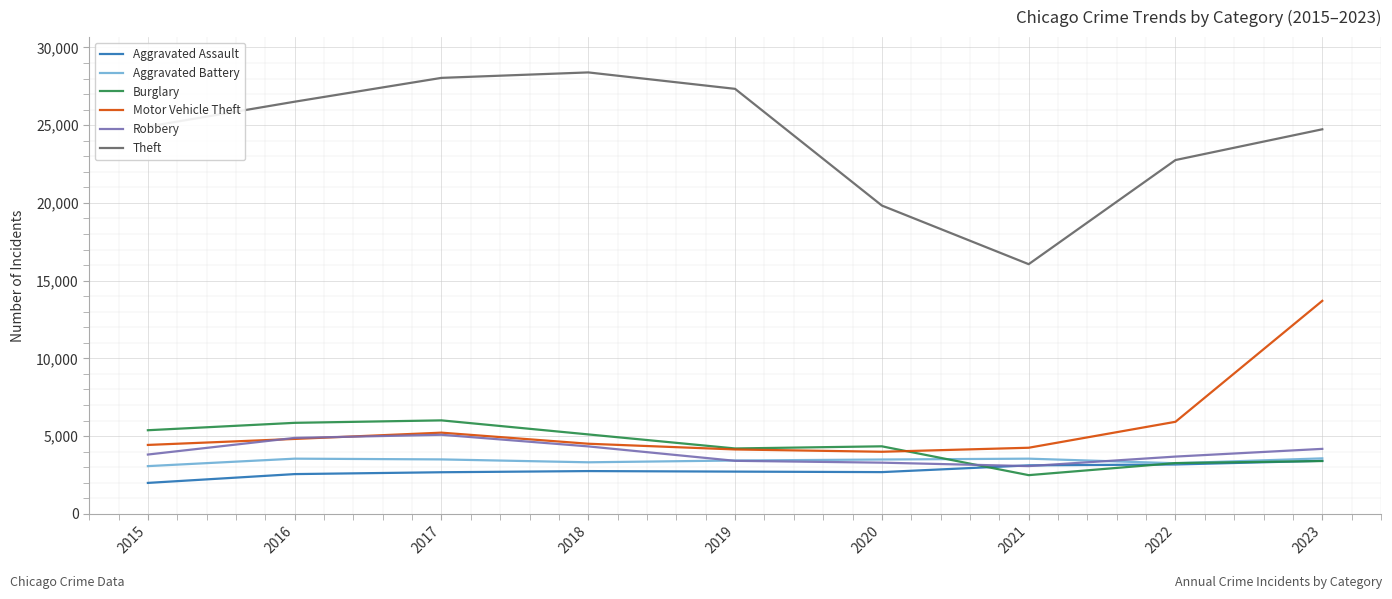

At which category is the sum across all series the highest?

2023